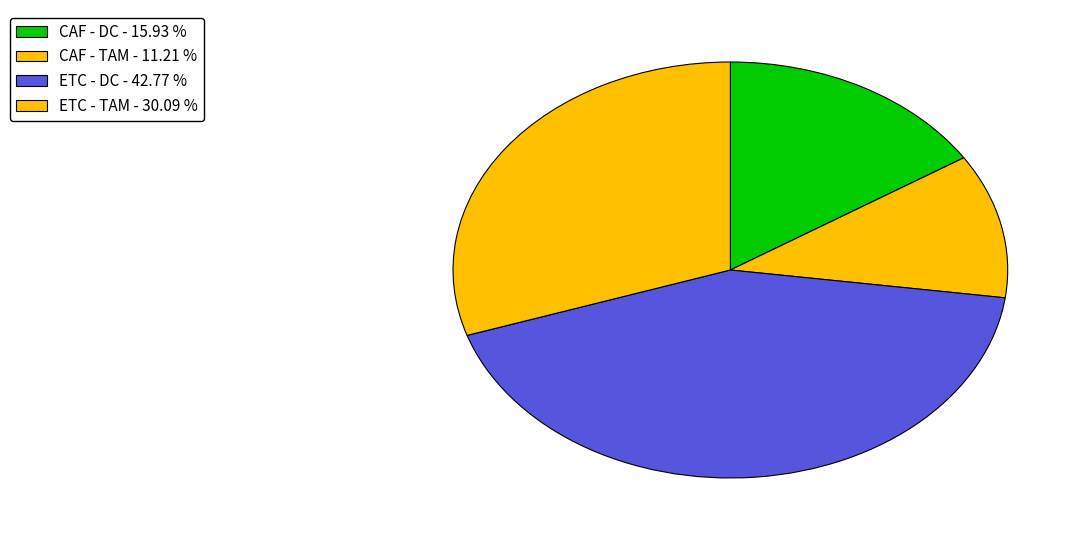

What is the largest slice in the pie chart?

ETC - DC